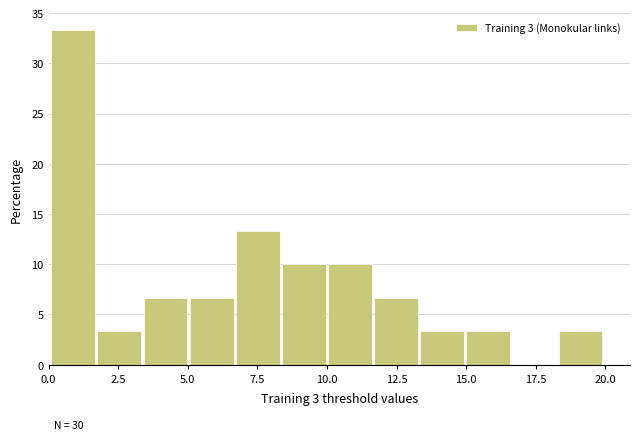

Around what value on the x-axis is the tallest bar? Give the approximate position of its centre, as read against the axis.

1.0